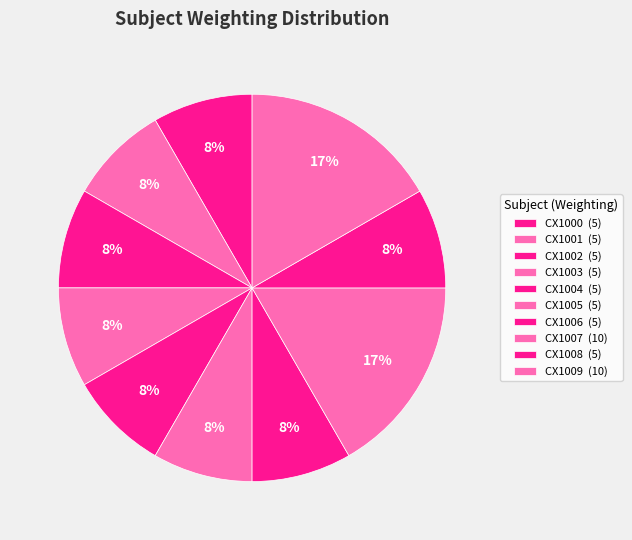

To the nearest percent, what is the average slice percentage?

10%